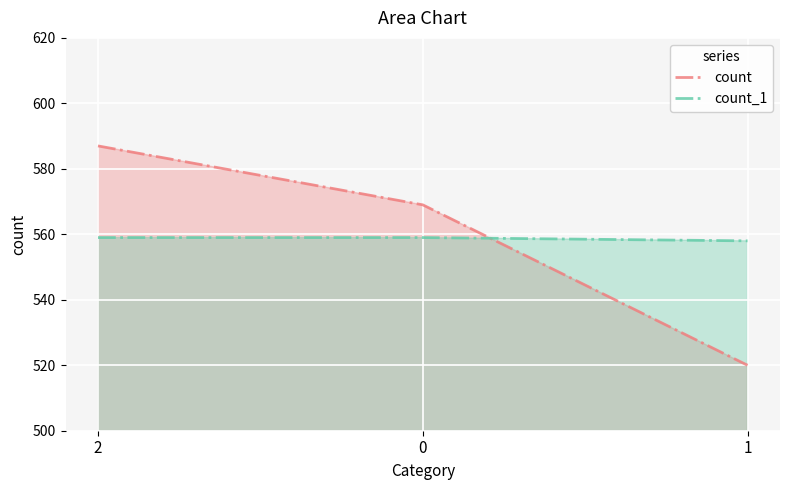

Rank the series at 1 from lowest to highest value.

count, count_1